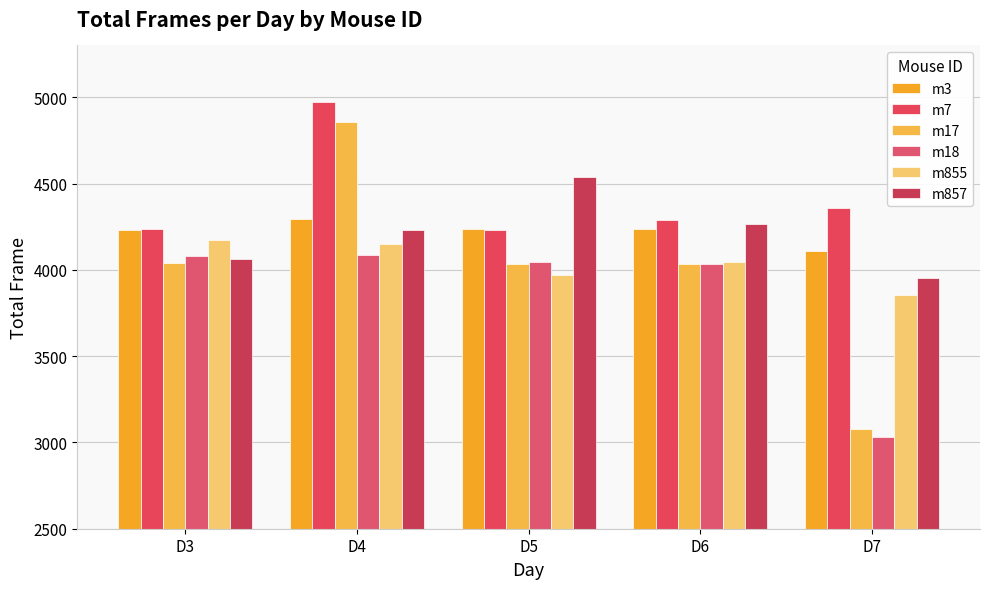

Is it true that m7 equals 4289 at D6?

True